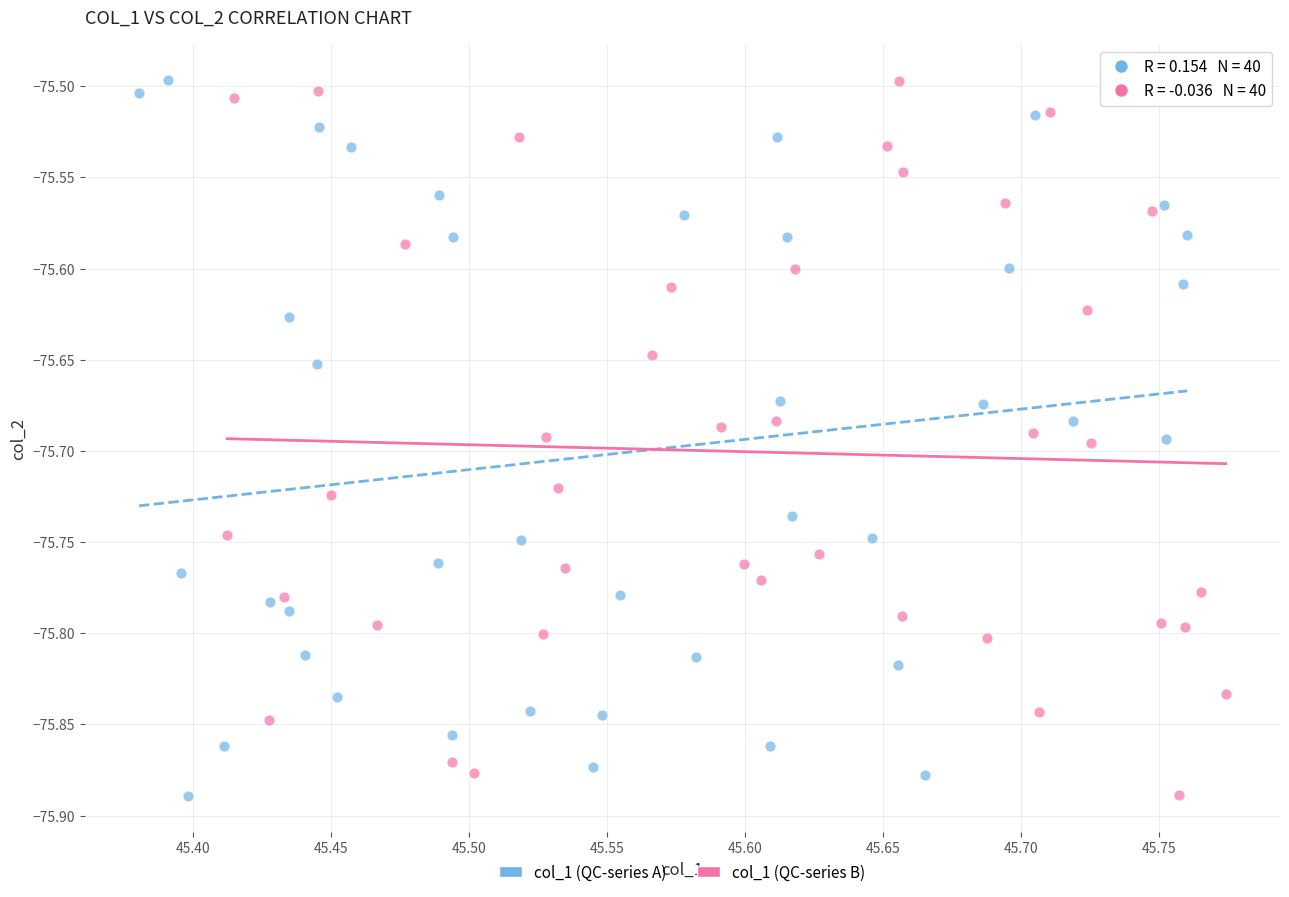

What are all the series names shown in the legend?

col_1 (QC-series A), col_1 (QC-series B)